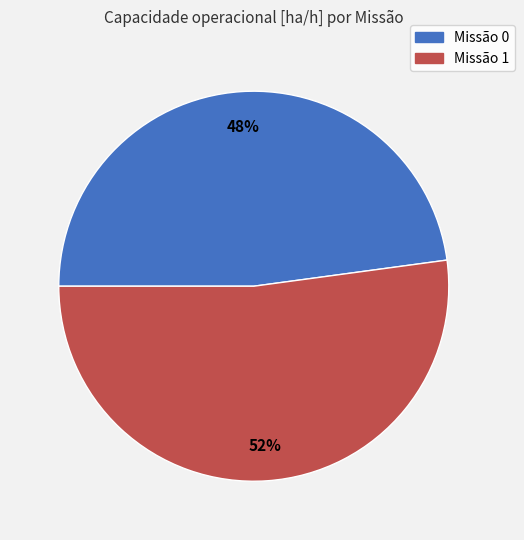

To the nearest percent, what is the difference between the largest and smallest slice percentages?

4%